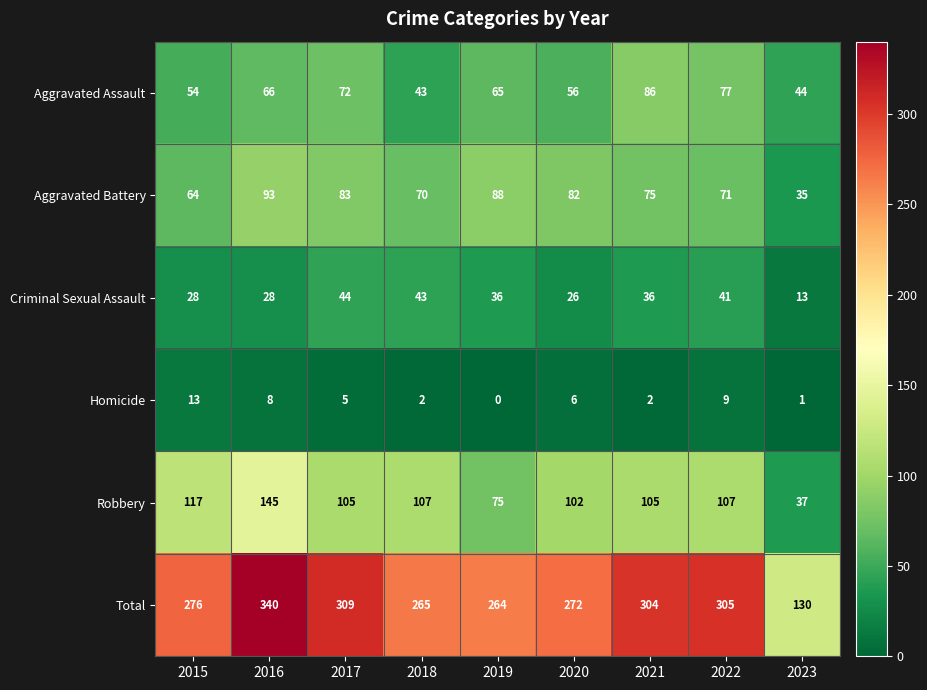

Which label corresponds to the largest value in the chart?

2016